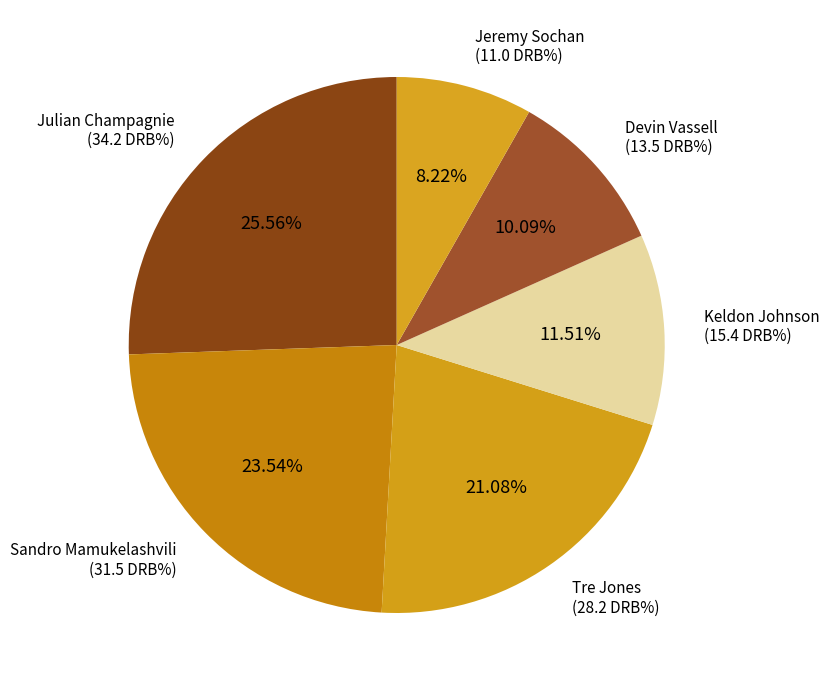

Do Jeremy Sochan and Keldon Johnson together represent more than half of the pie?

No